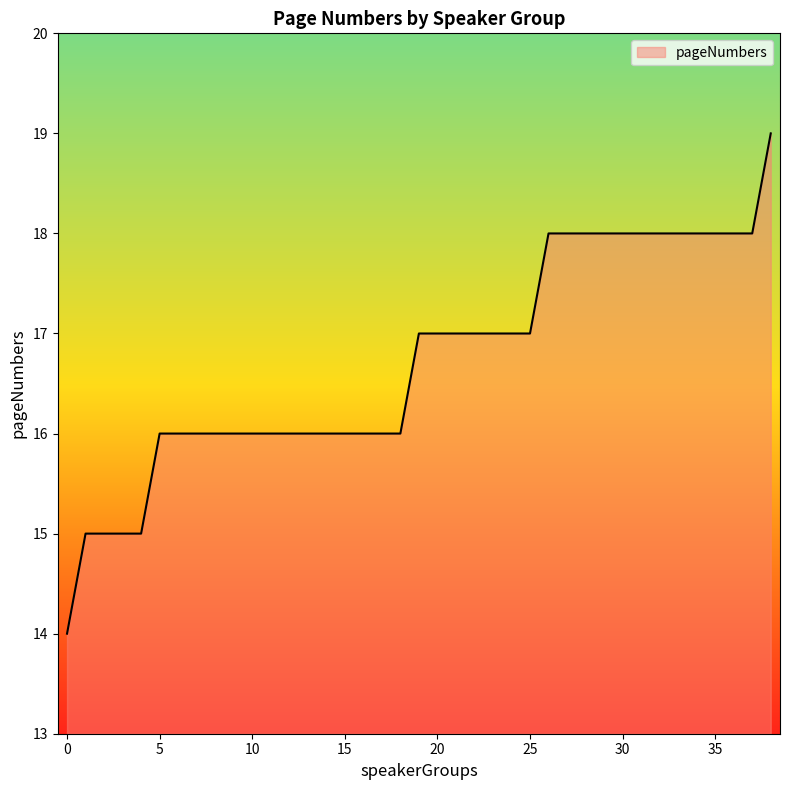

What is the minimum value shown in the chart?

14